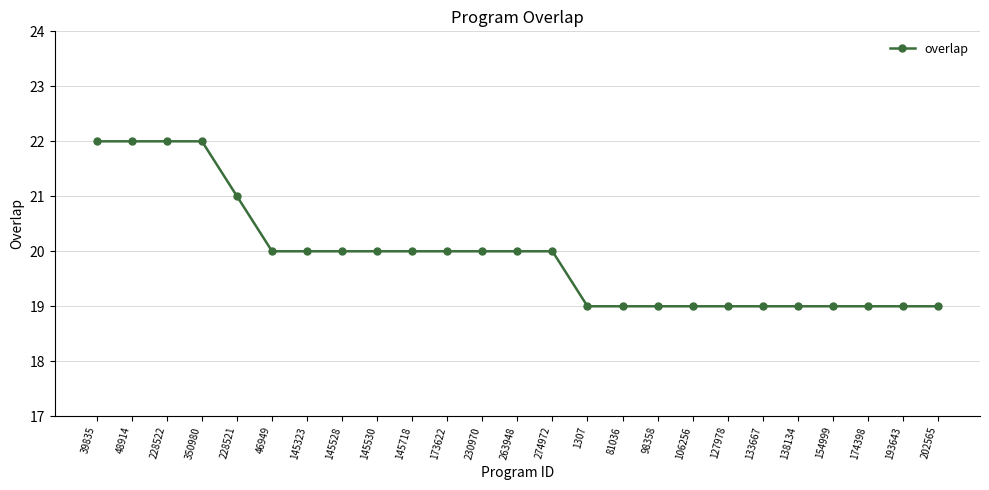

What is the label of the 7th point from the left?

145323